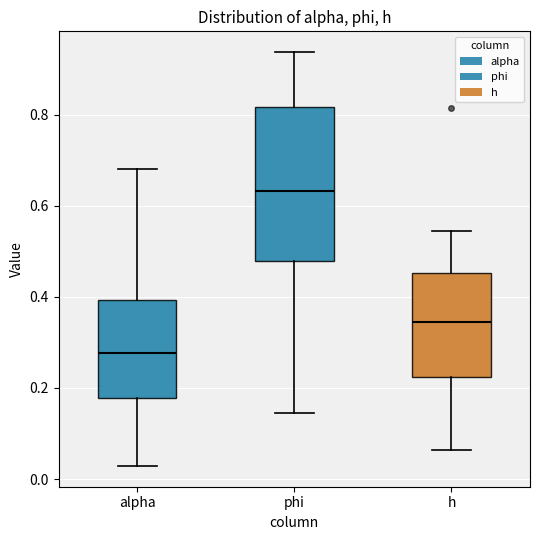

Reading left to right, transcribe this box plot: for each box, give where its median line is, the range the box spans, and where its two whiskers end, as read against the y-axis. The values are not printed on the chart, so give them approximately, as read against the axis.

alpha: median 0.28, box 0.18 to 0.40, whiskers 0.02 to 0.68
phi: median 0.64, box 0.48 to 0.82, whiskers 0.14 to 0.94
h: median 0.34, box 0.22 to 0.46, whiskers 0.06 to 0.54